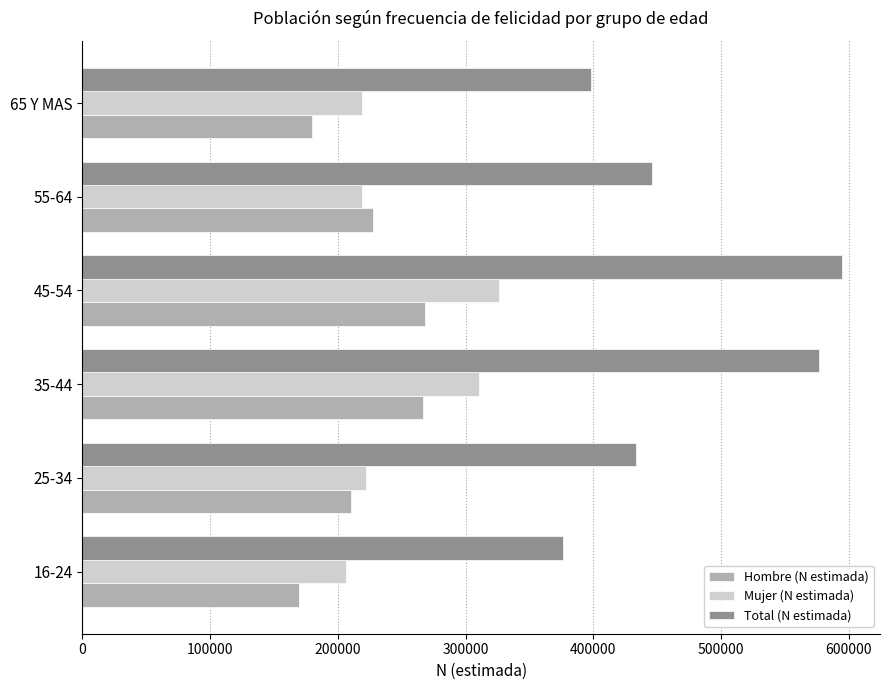

What is the total value across all series at 35-44?

1153836